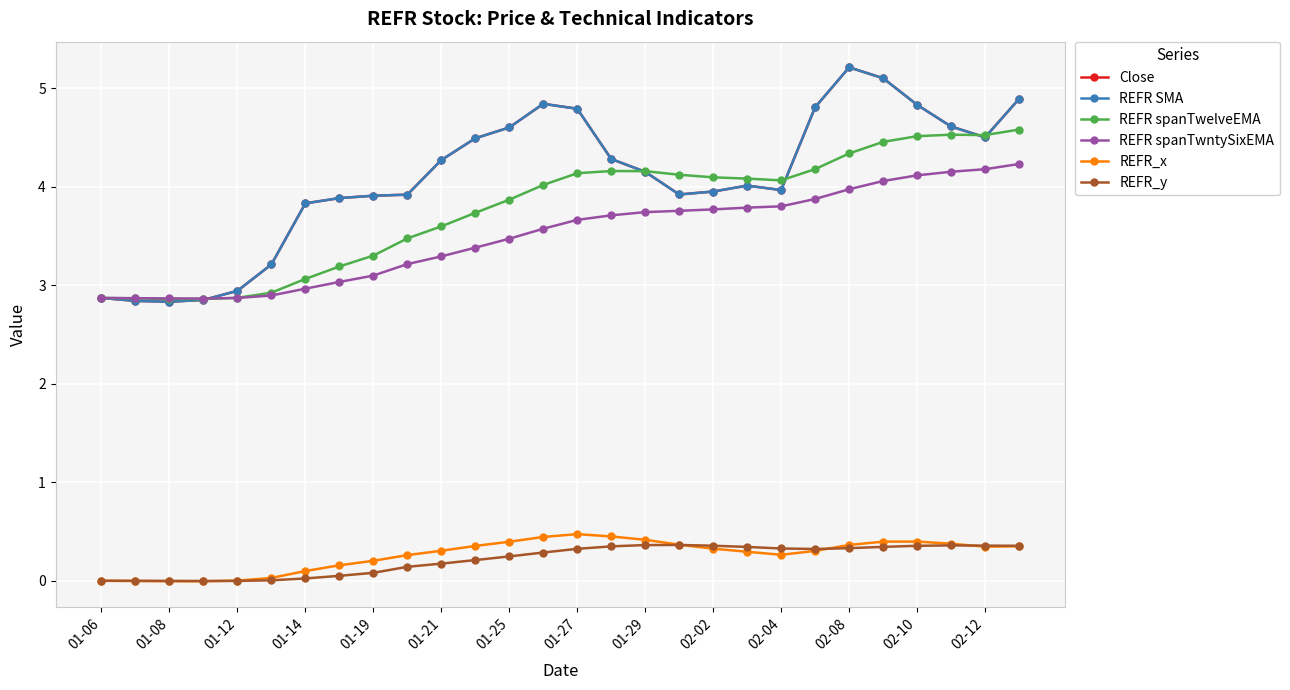

Does the chart have visible grid lines?

Yes